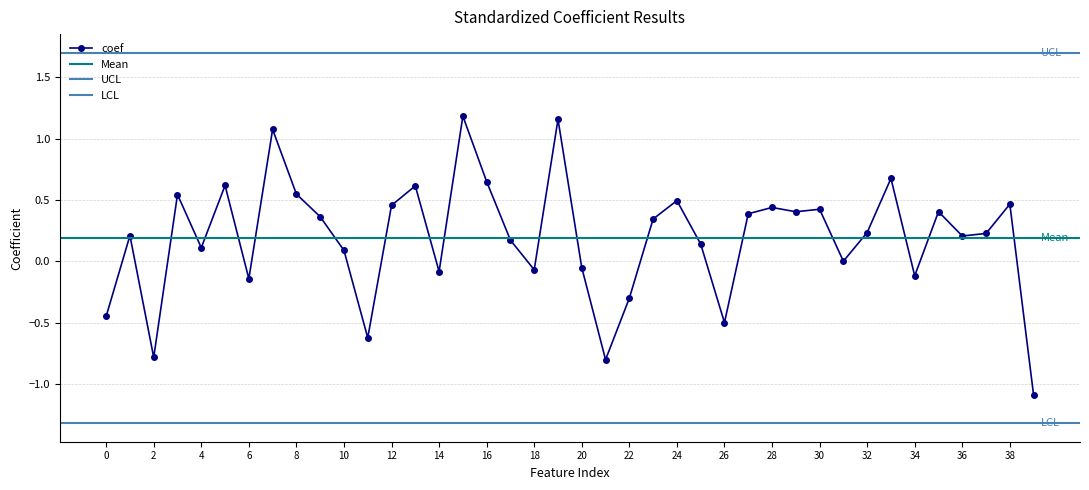

What is the average value?

0.2